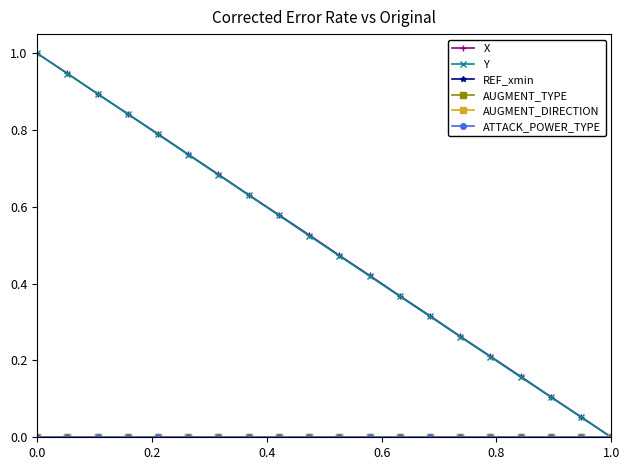

Does the chart have visible grid lines?

No